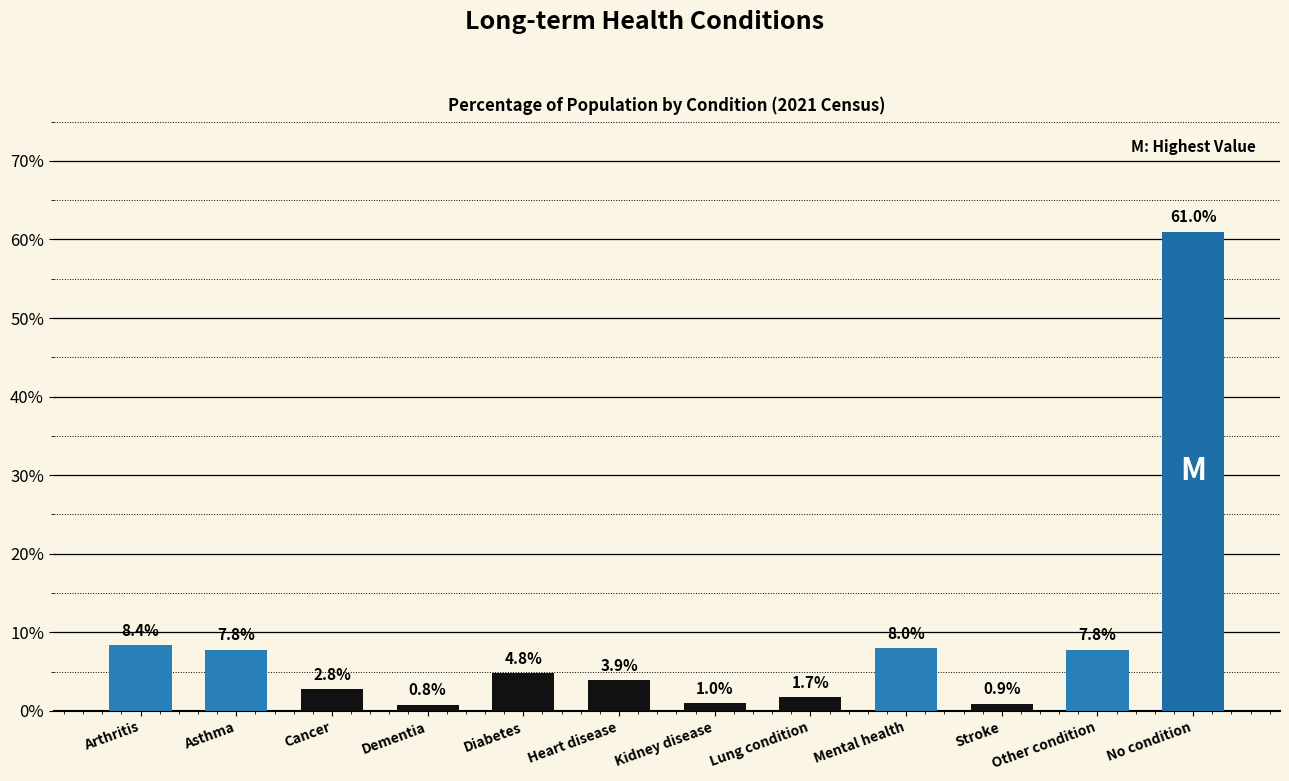

Which has a higher value, Dementia or Arthritis?

Arthritis